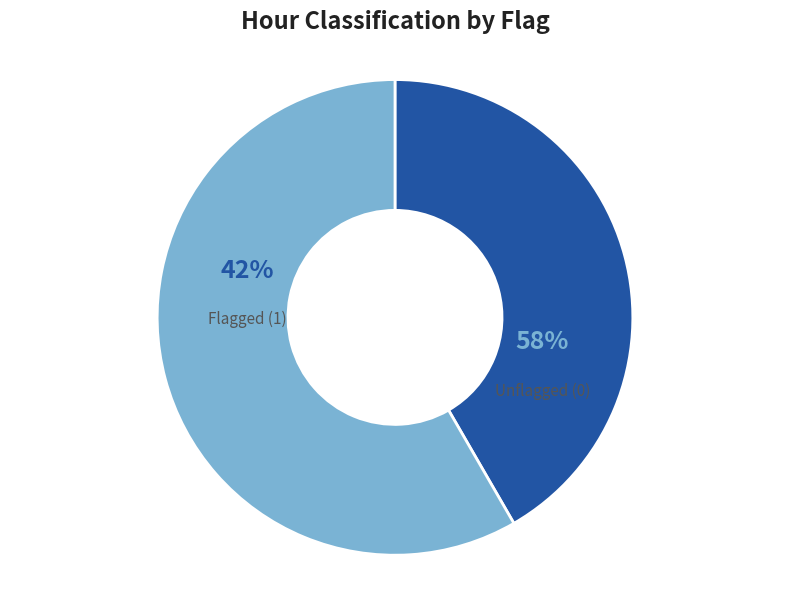

Rank the categories by value from lowest to highest.

0, 1